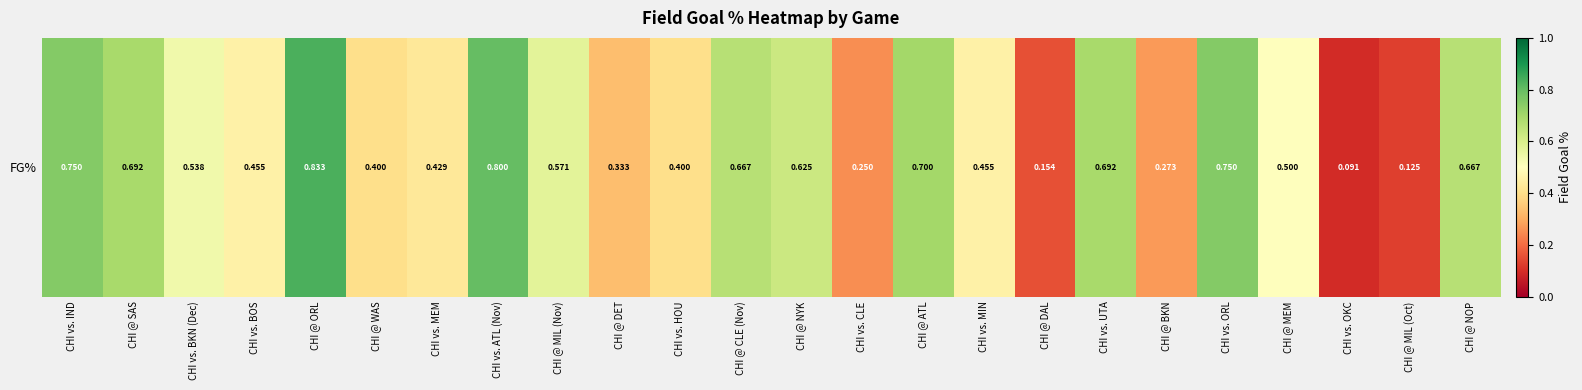

Reading left to right, transcribe all the data shown in this chart.

CHI vs. IND=0.8	CHI @ SAS=0.7	CHI vs. BKN (Dec)=0.5	CHI vs. BOS=0.5	CHI @ ORL=0.8	CHI @ WAS=0.4	CHI vs. MEM=0.4	CHI vs. ATL (Nov)=0.8	CHI @ MIL (Nov)=0.6	CHI @ DET=0.3	CHI vs. HOU=0.4	CHI @ CLE (Nov)=0.7	CHI @ NYK=0.6	CHI vs. CLE=0.2	CHI @ ATL=0.7	CHI vs. MIN=0.5	CHI @ DAL=0.2	CHI vs. UTA=0.7	CHI @ BKN=0.3	CHI vs. ORL=0.8	CHI @ MEM=0.5	CHI vs. OKC=0.1	CHI @ MIL (Oct)=0.1	CHI @ NOP=0.7